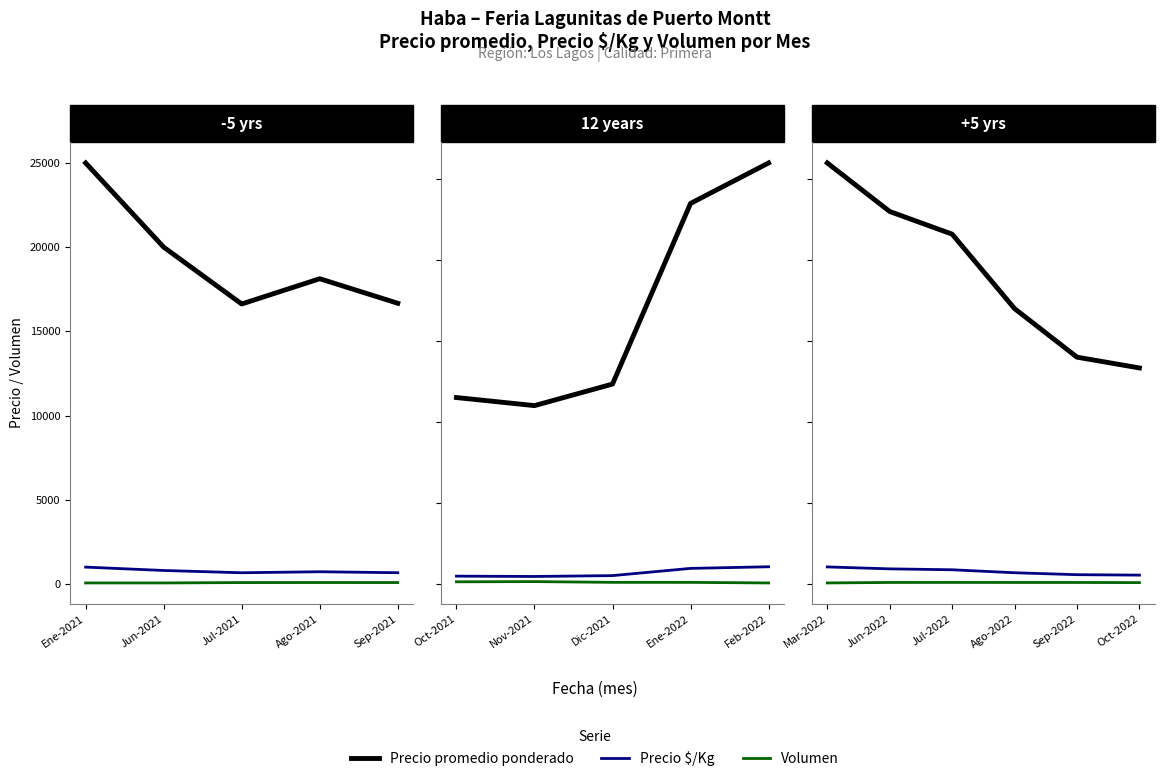

What is the average value of the Precio promedio ponderado series?

19155.6